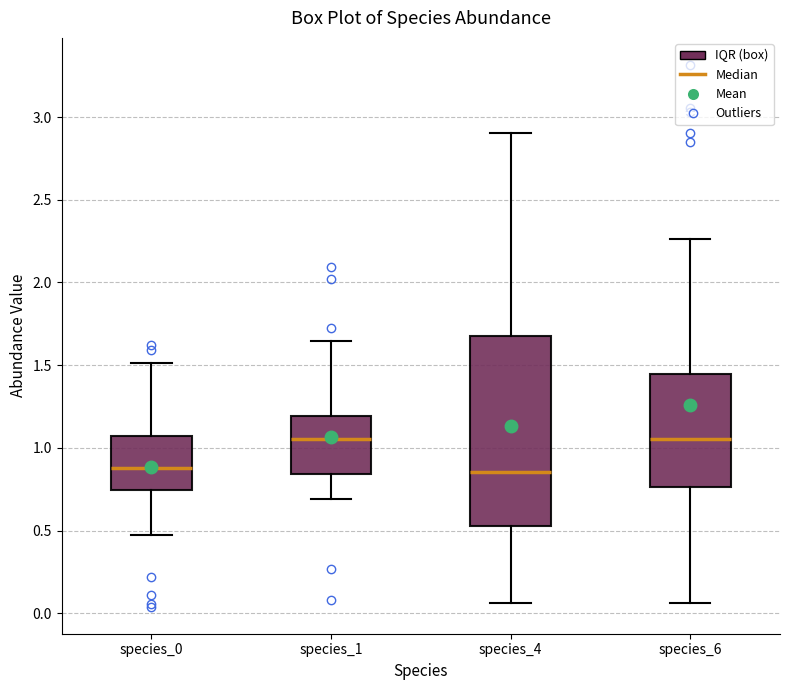

Where does the lower whisker of the box for species_6 end on the y-axis? The values are not printed on the chart, so give them approximately, as read against the axis.

0.05